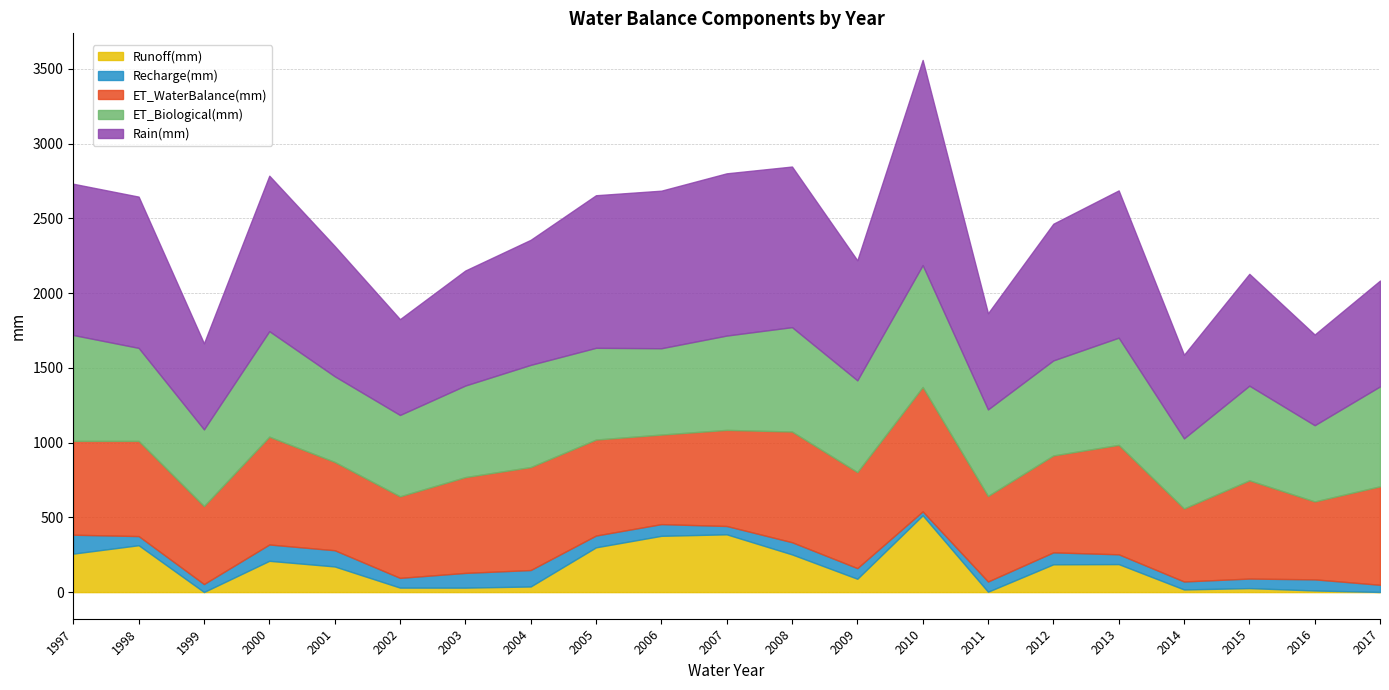

What is the lowest value of the ET_WaterBalance(mm) series?

488.6